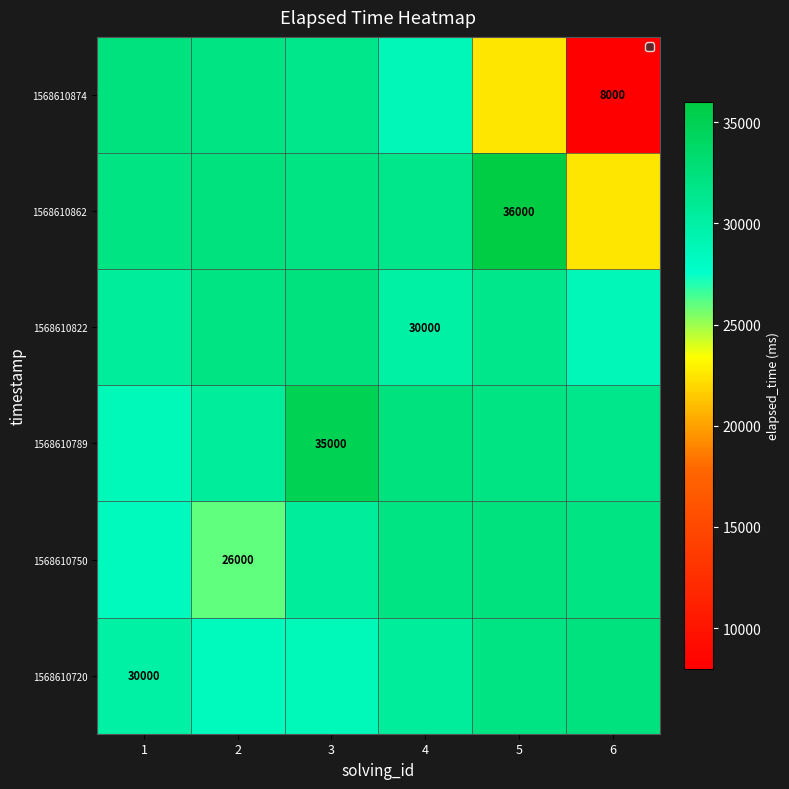

Is it true that 1568610750 equals 32014.4 at 6?

True